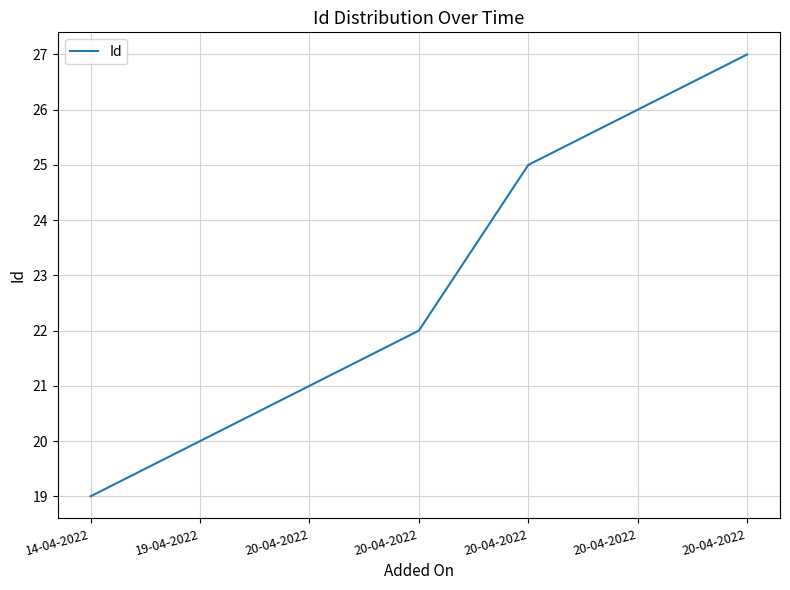

Approximately how many times larger is the value at 19-04-2022 compared to 20-04-2022?

0.8